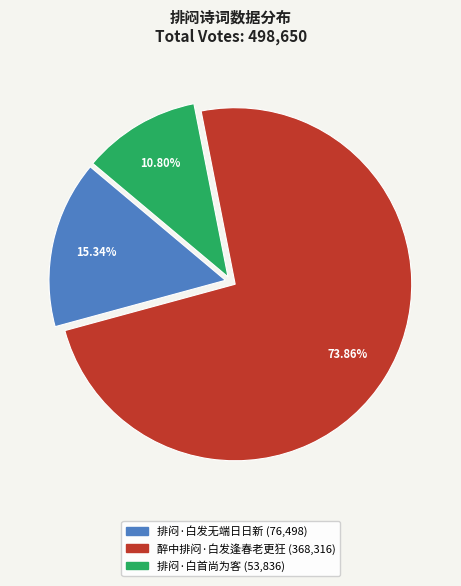

Approximately how many times larger is the value at 排闷·白首尚为客 compared to 醉中排闷·白发逢春老更狂?

0.1